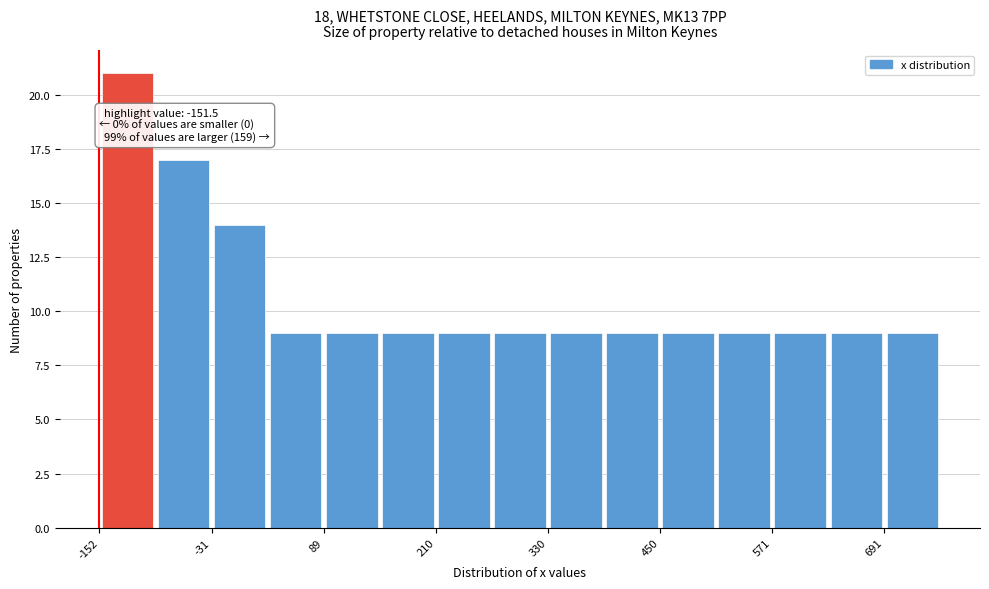

Around what value on the x-axis is the tallest bar? Give the approximate position of its centre, as read against the axis.

-120